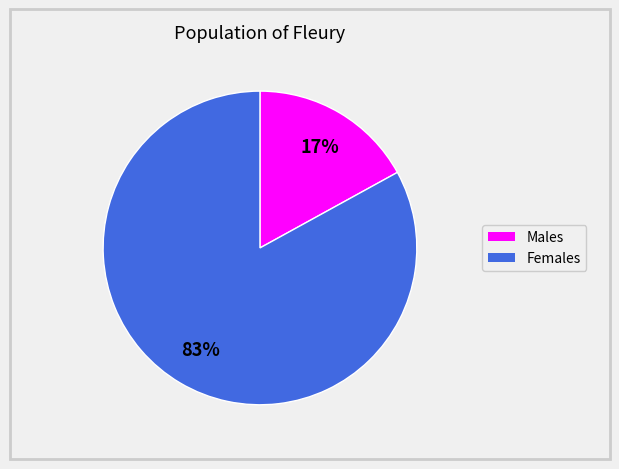

Is there any slice that represents more than half of the pie?

Yes